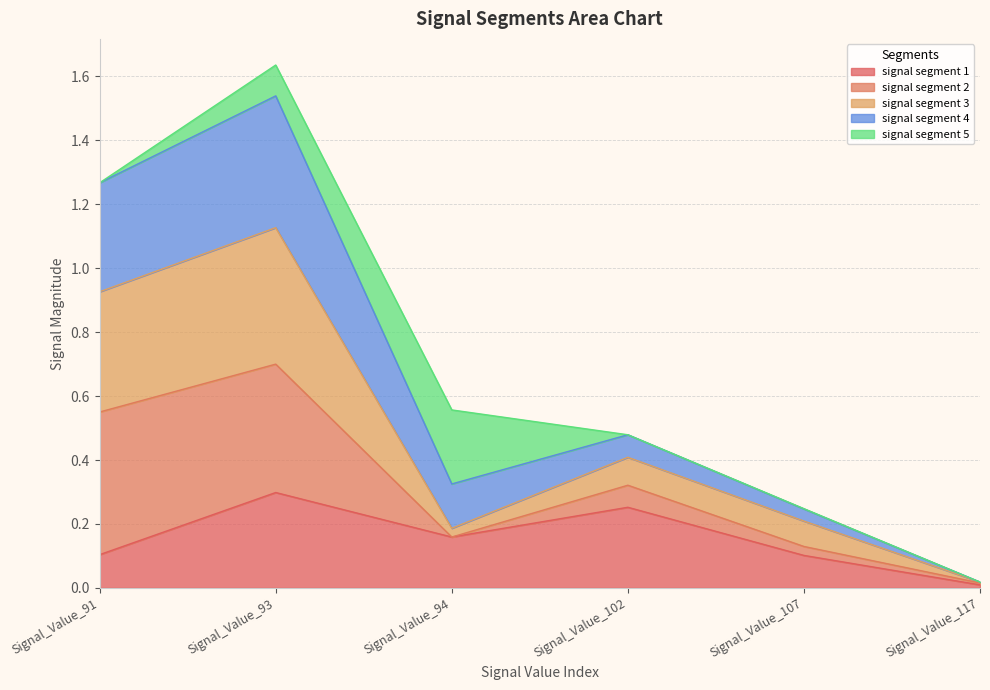

How many interior local valleys does the signal segment 1 series have?

1